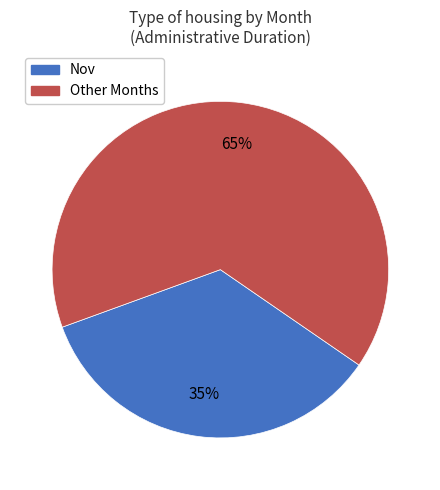

Does any single category account for the majority?

Yes